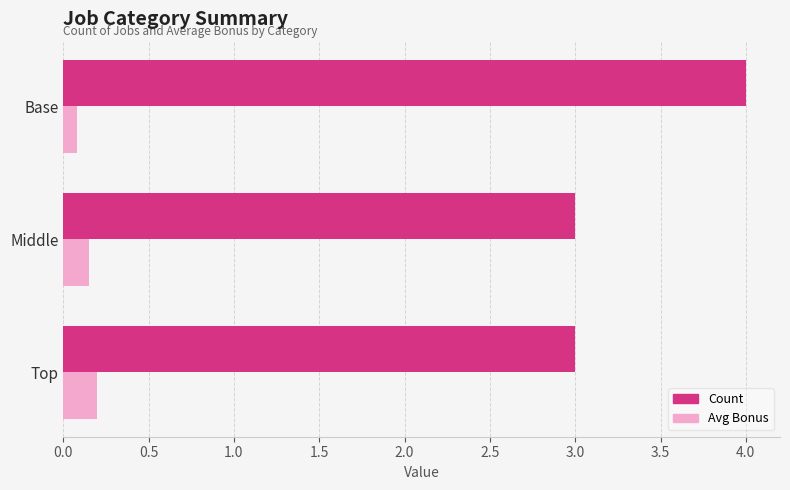

What value does the Count series have at Middle?

3.0